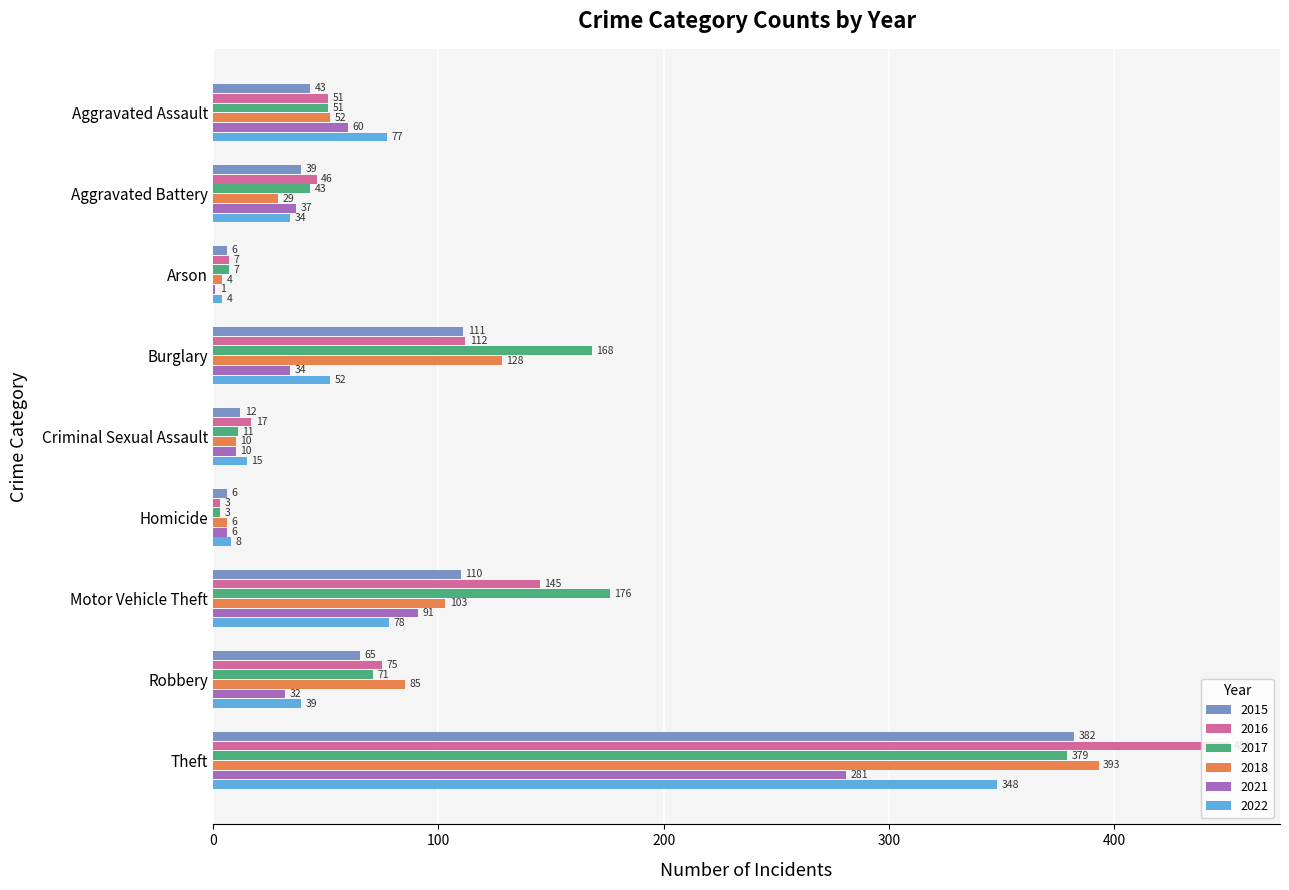

Which label corresponds to the largest value in the chart?

Theft